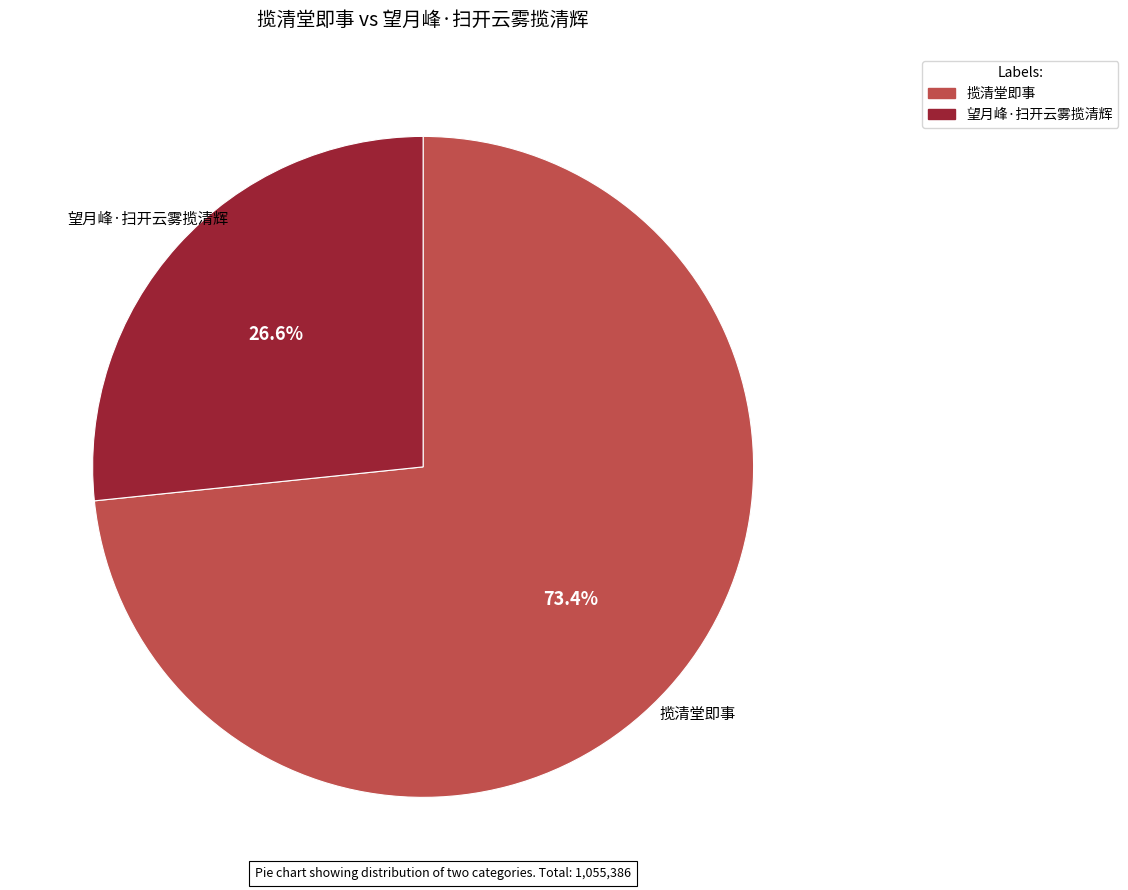

What percentage is the 揽清堂即事 slice, to the nearest percent?

73%